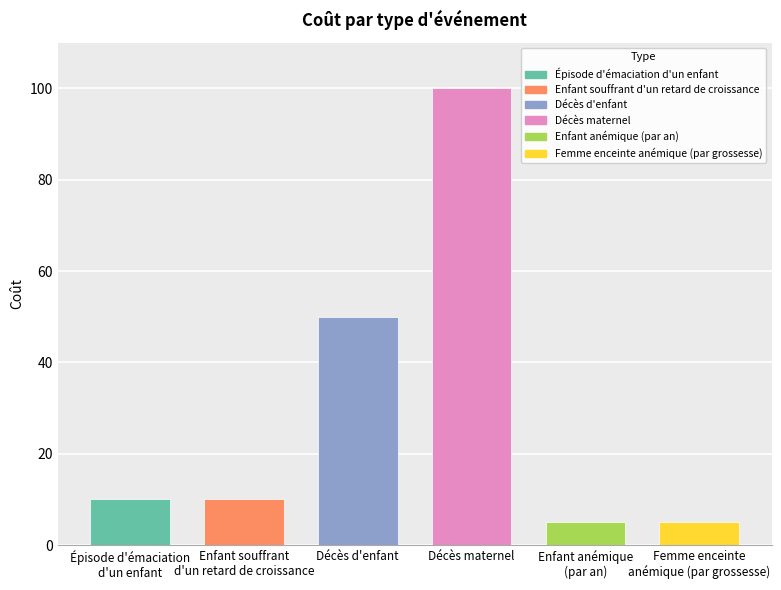

What is the difference between the maximum and second lowest values?

95